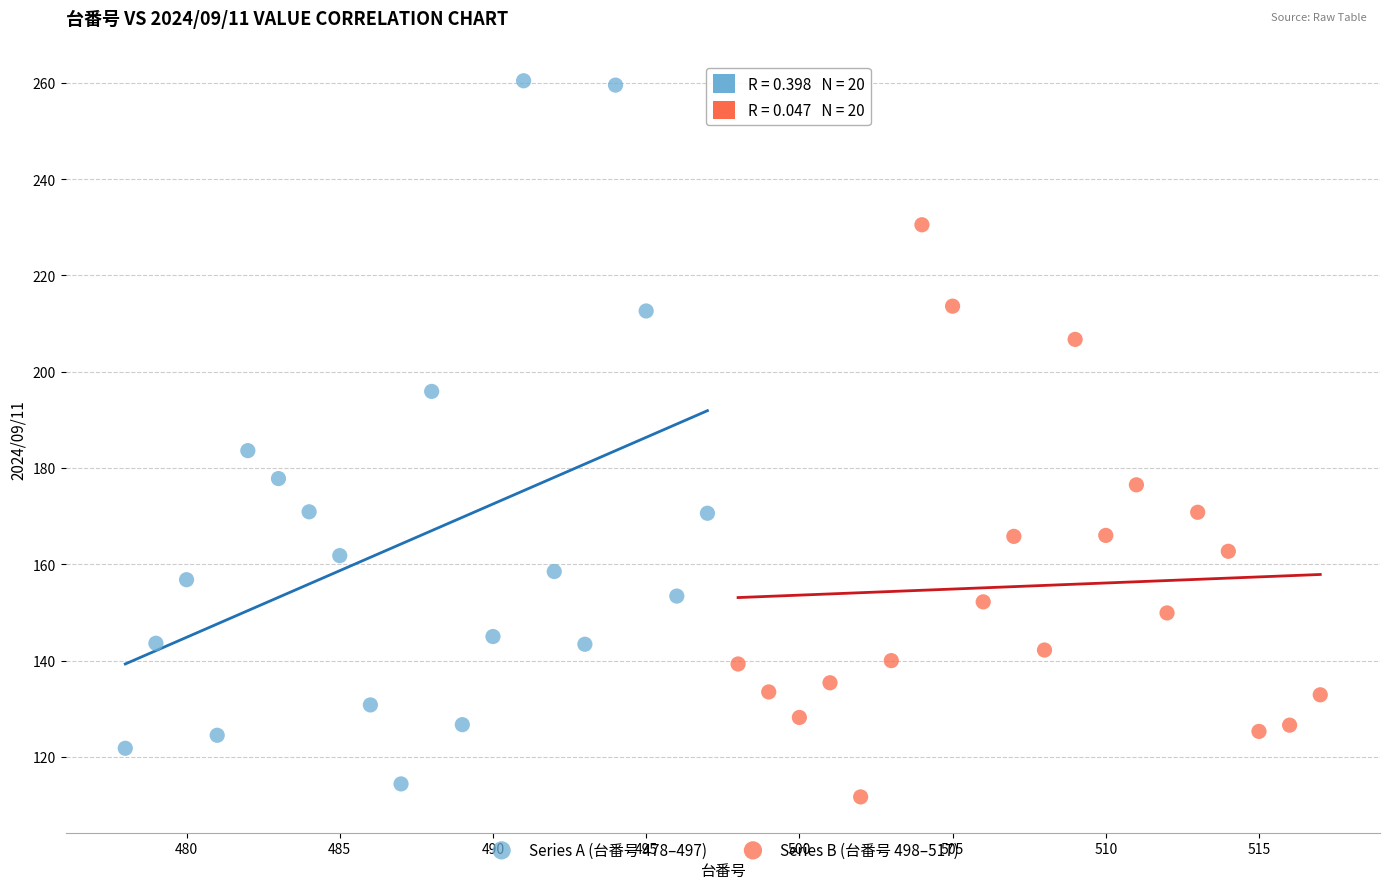

Which series has the largest Y range (max minus min)?

Series A (台番号 478–497)